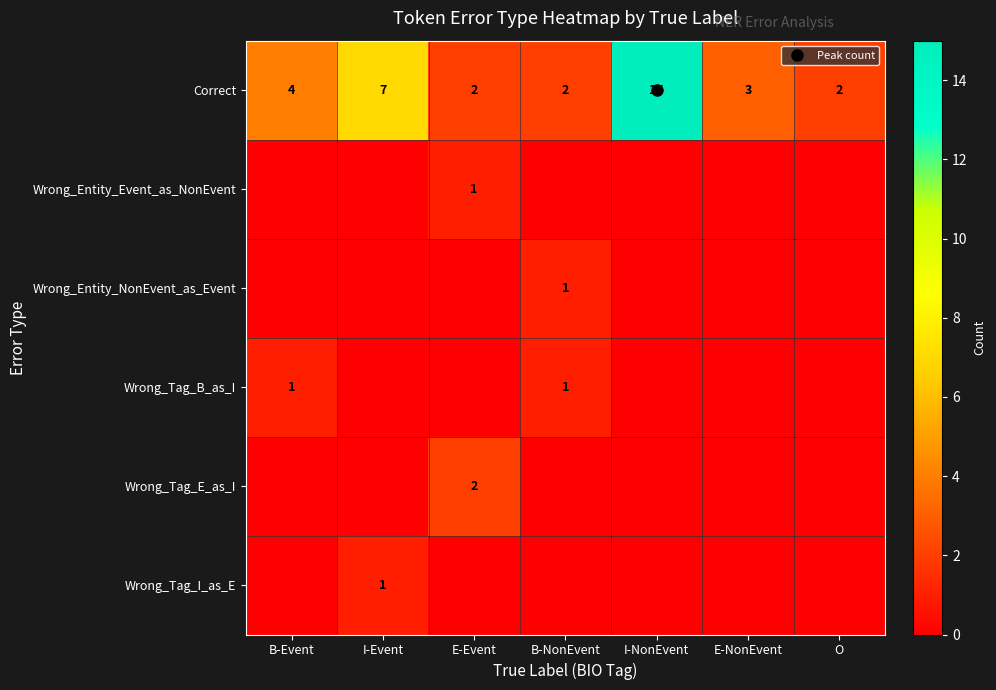

Rank the series at I-NonEvent from lowest to highest value.

Wrong_Entity_Event_as_NonEvent, Wrong_Entity_NonEvent_as_Event, Wrong_Tag_B_as_I, Wrong_Tag_E_as_I, Wrong_Tag_I_as_E, Correct